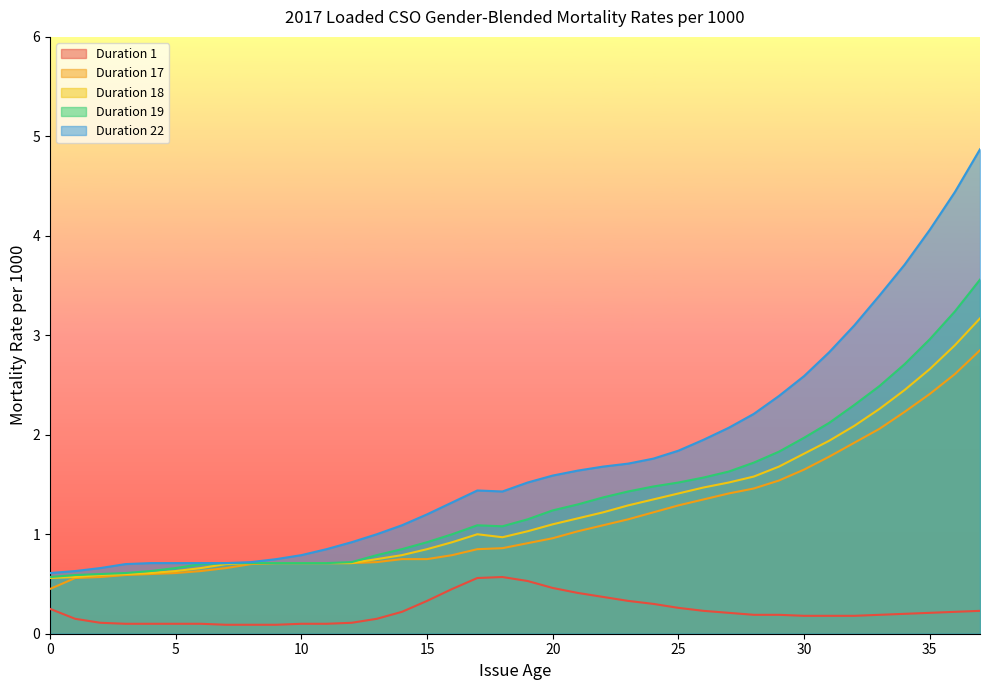

What are all the series names shown in the legend?

Duration 1, Duration 17, Duration 18, Duration 19, Duration 22